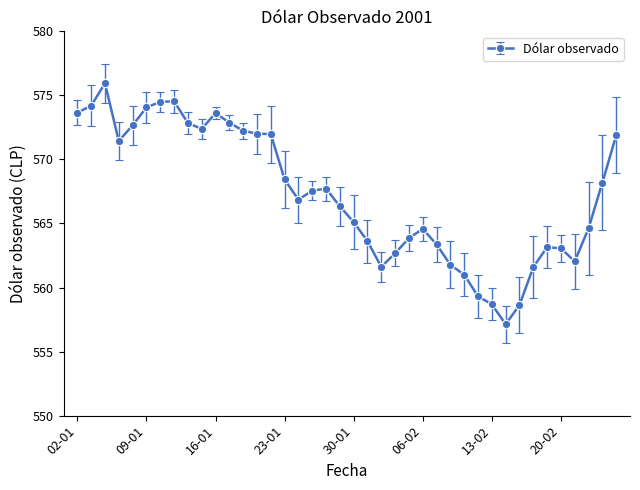

What is the difference between the second highest and minimum values?

17.4